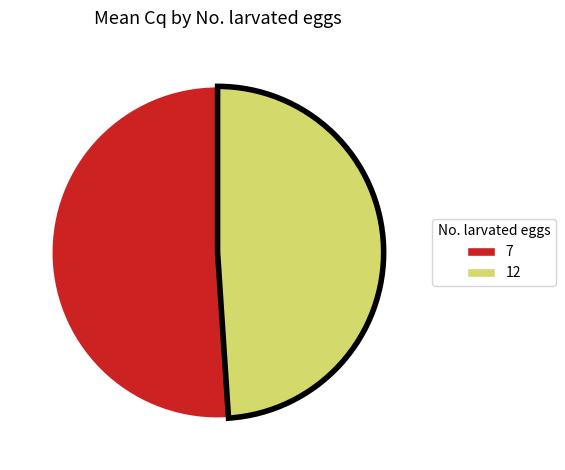

What is the smallest slice in the pie chart?

12